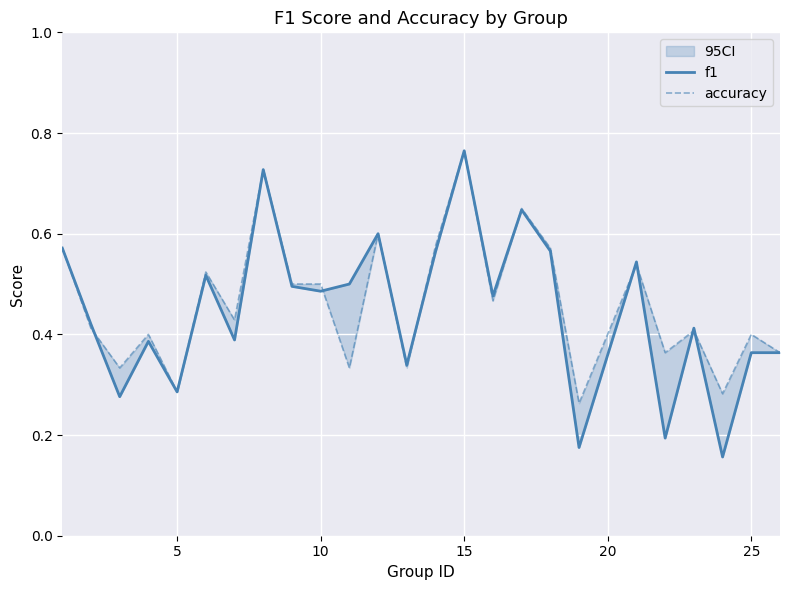

List the series in order of their peak value, highest first.

f1, accuracy